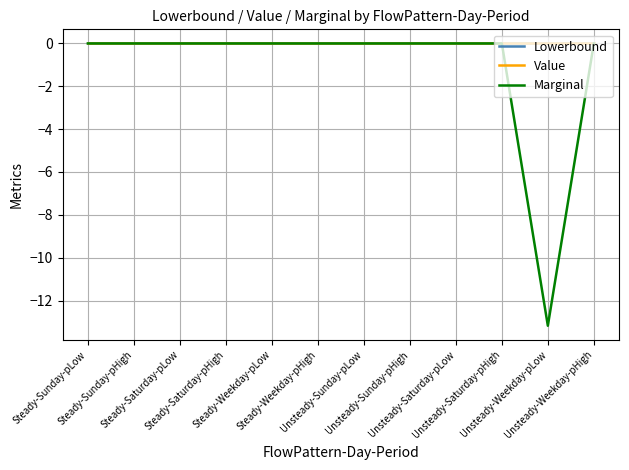

At which category is the sum across all series the highest?

Steady-Sunday-pLow